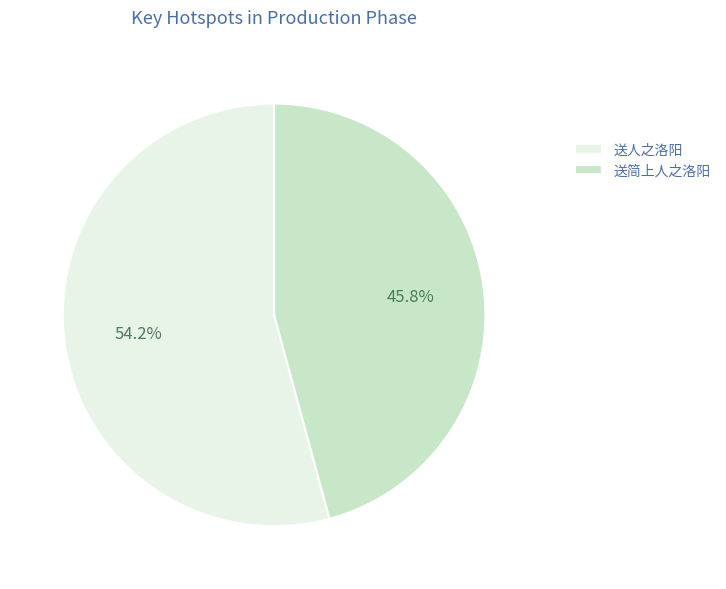

What is the ratio of the value at 送简上人之洛阳 to the value at 送人之洛阳?

0.8